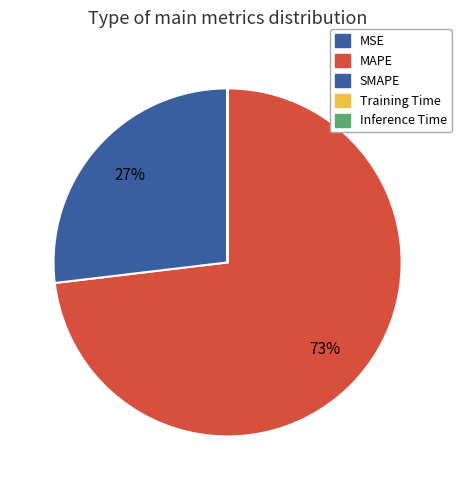

Do Inference Time and SMAPE together represent more than half of the pie?

No